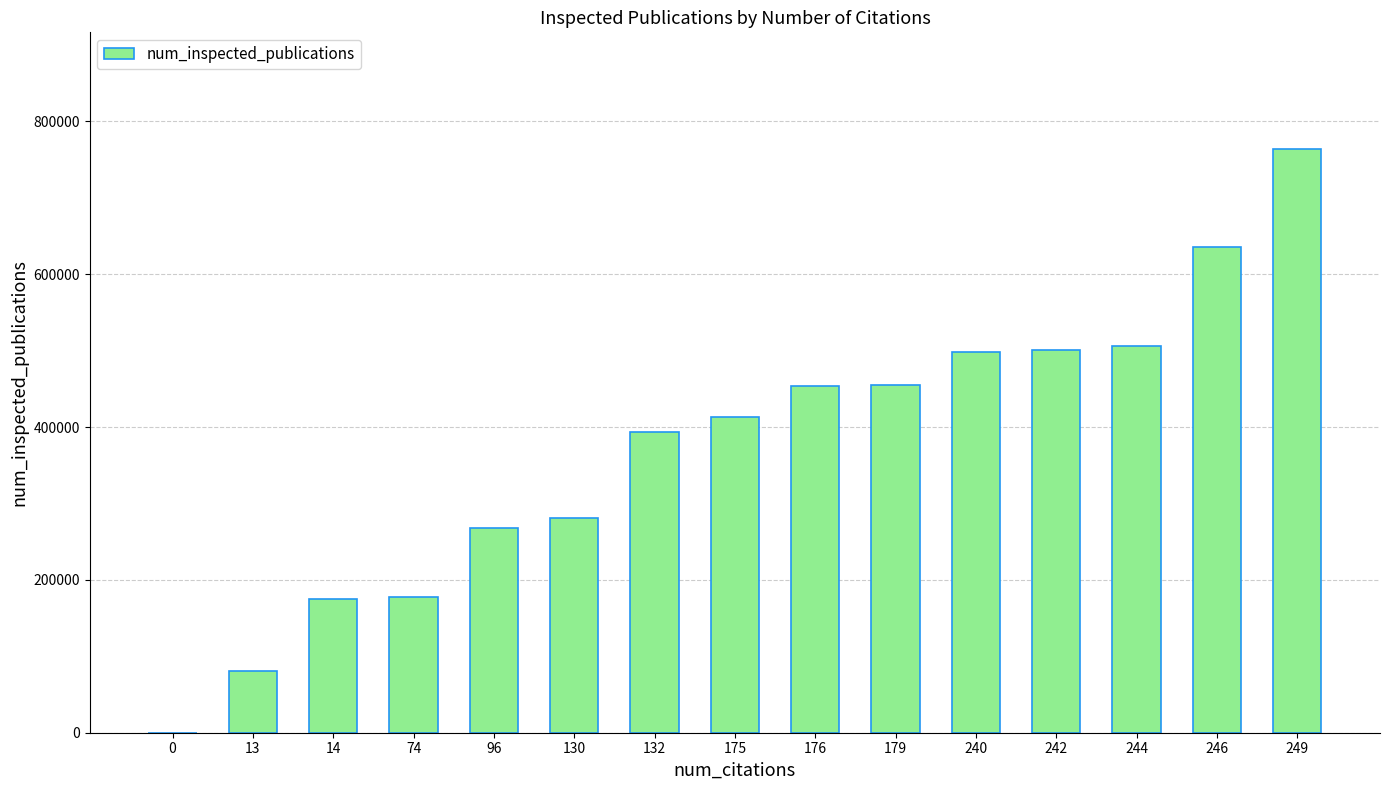

What is the ratio of the value at 240 to the value at 246?

0.8